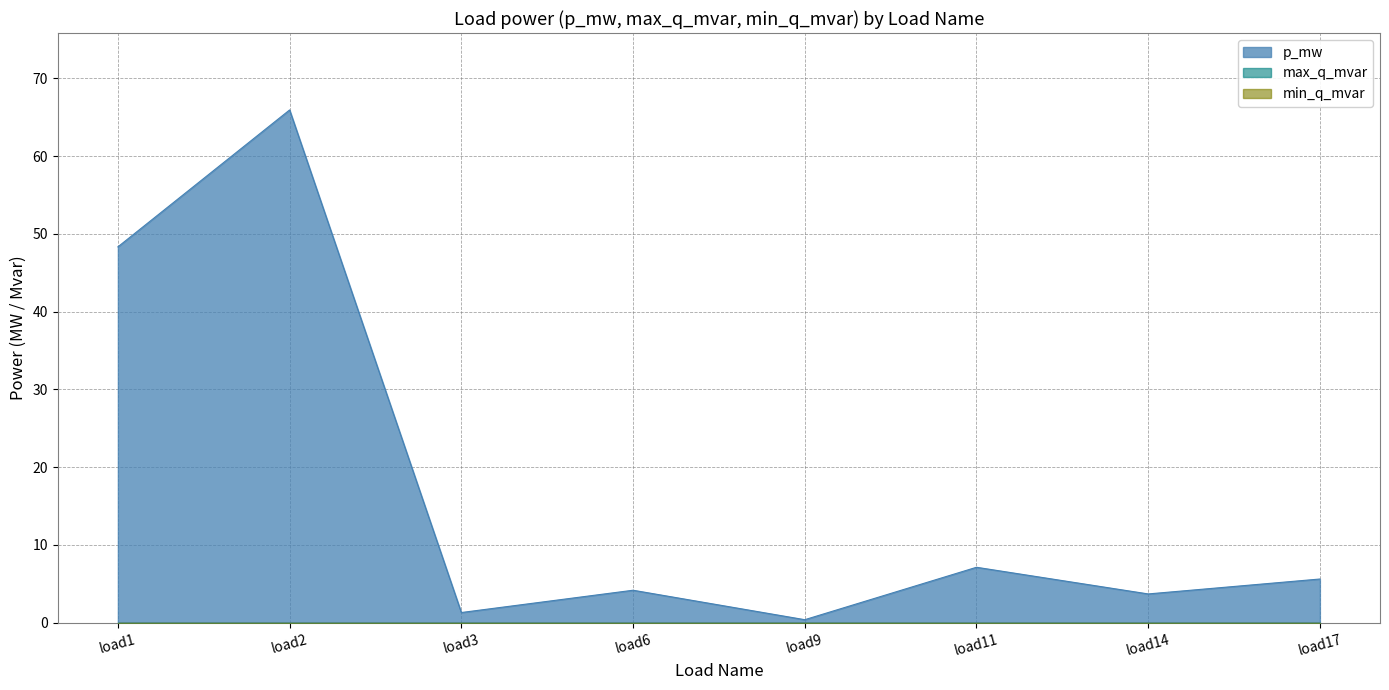

At how many categories does at least one series exceed 11?

2